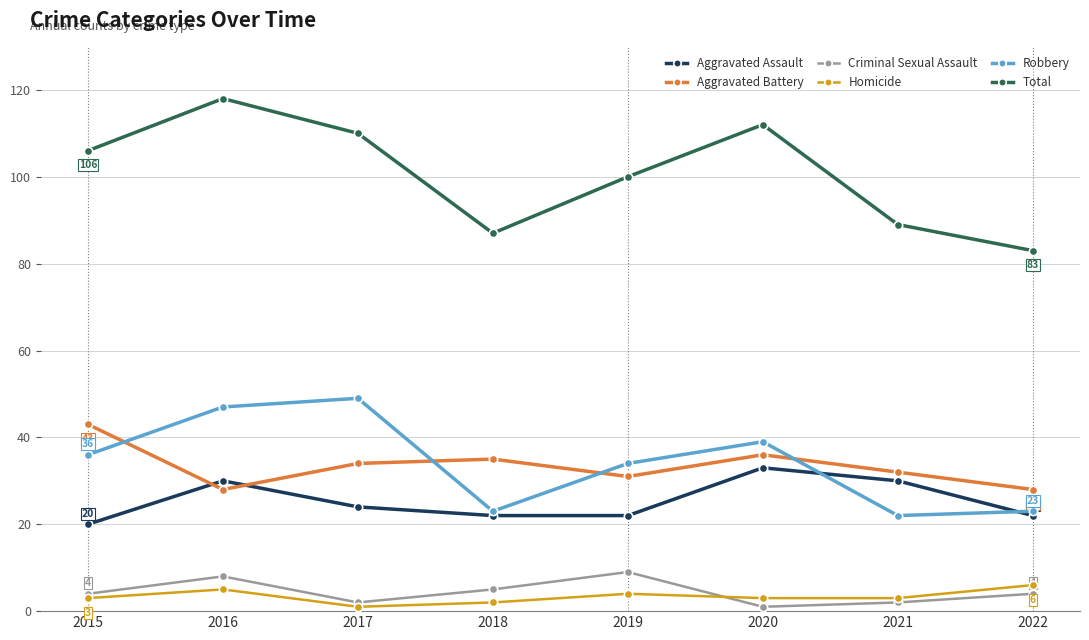

List the series in order of their peak value, highest first.

Total, Robbery, Aggravated Battery, Aggravated Assault, Criminal Sexual Assault, Homicide